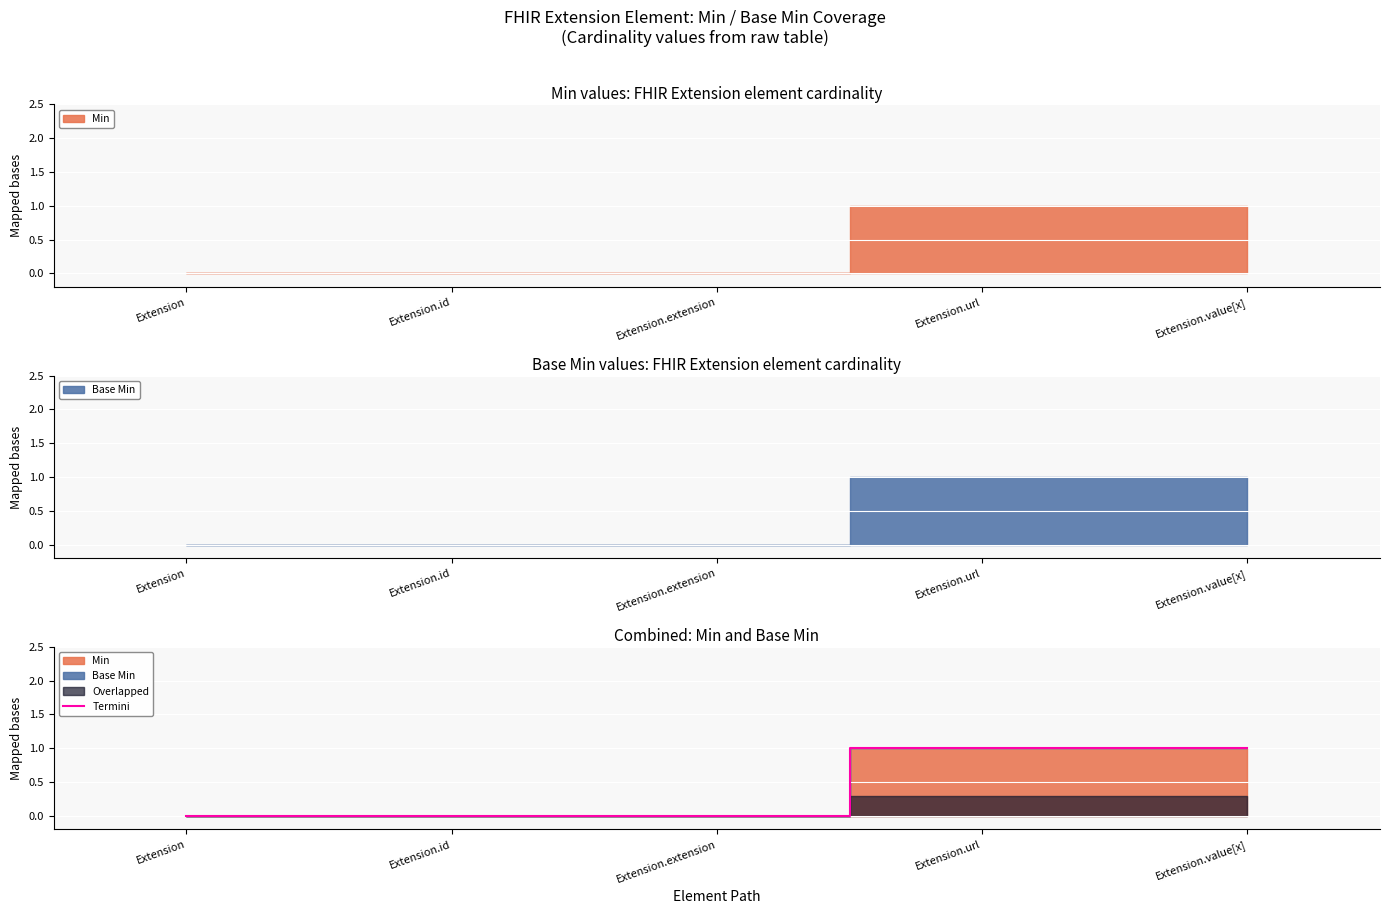

The chart shows a value of 1 at Extension.url. True or false?

True